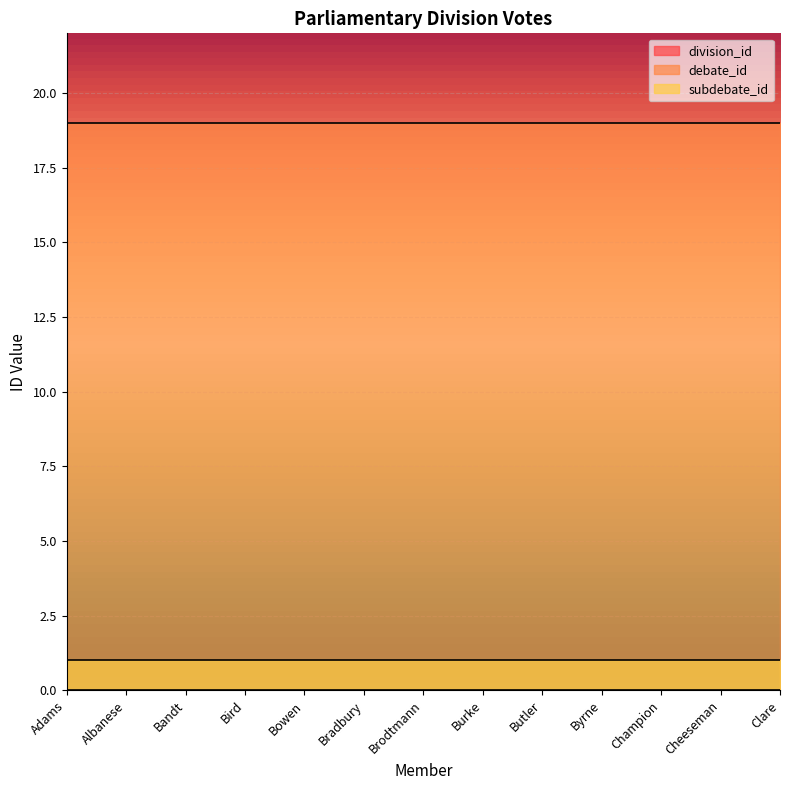

The value of division_id at Brodtmann is 0. True or false?

True